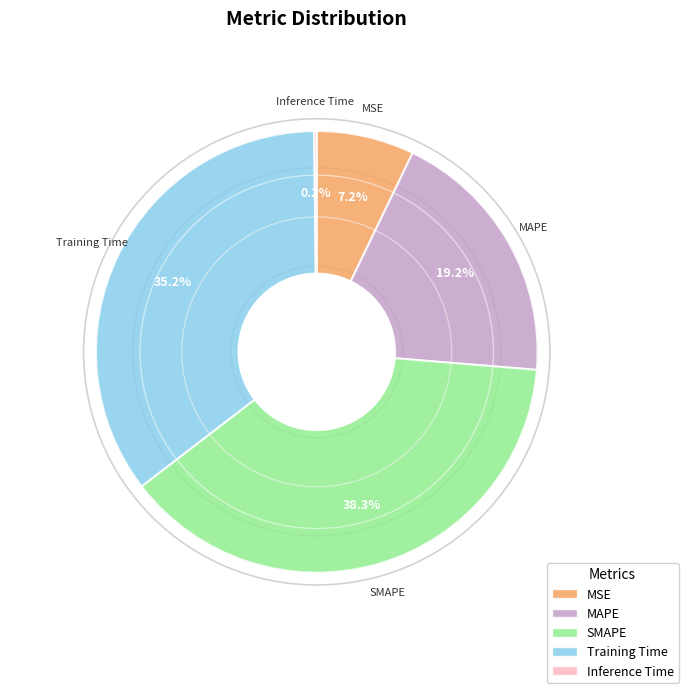

What percentage is NOT represented by Training Time?

64.8%